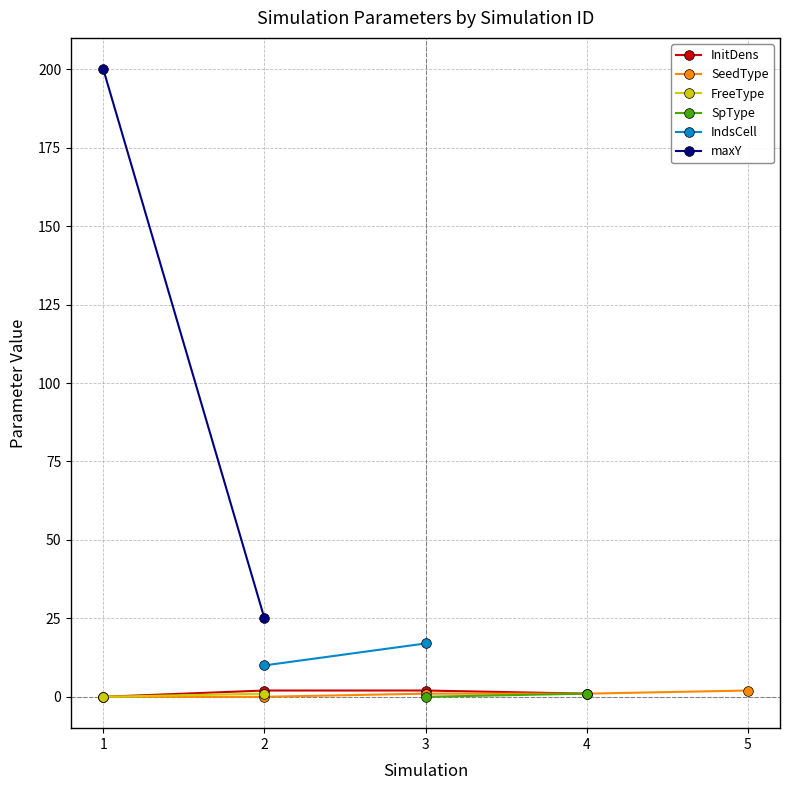

The value of maxY at 2 is 42.3. True or false?

False